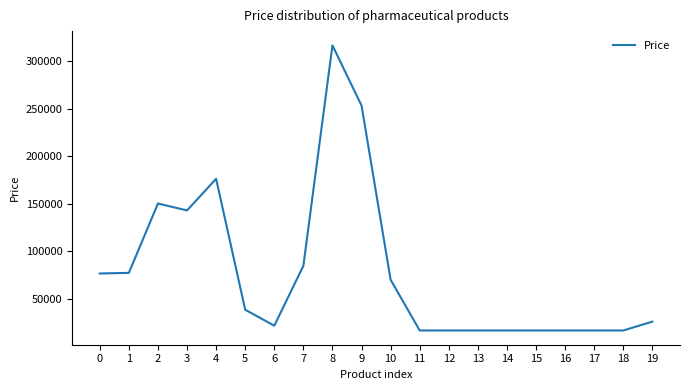

What is the sum of all values?

1572091.8